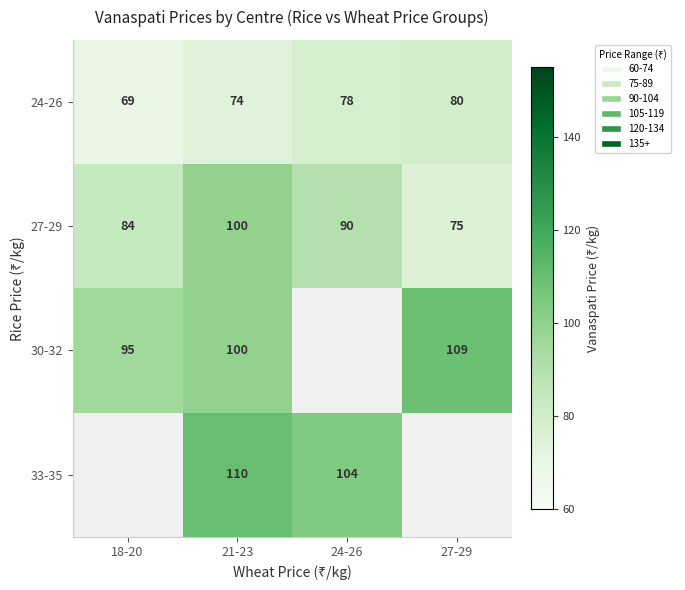

What is the difference between the highest and lowest values at 24-26?

25.5